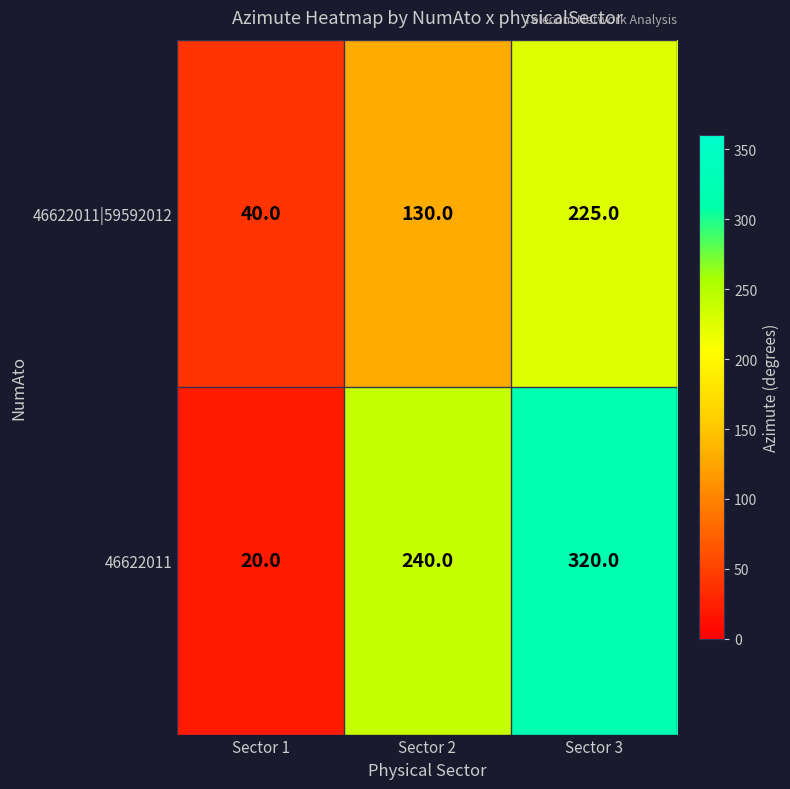

Count the number of categories in the chart.

3